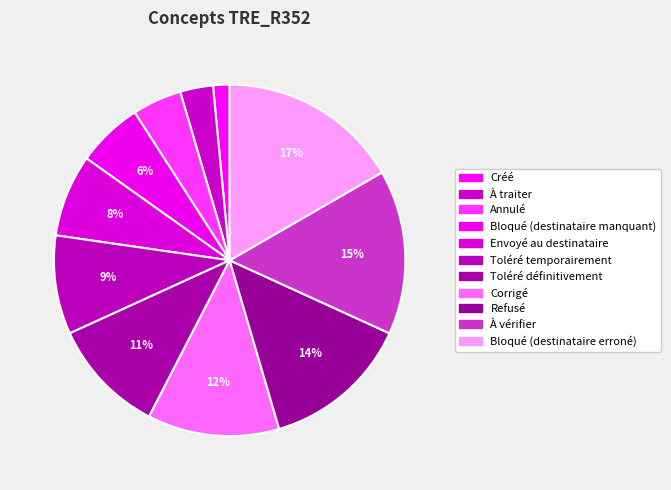

To the nearest percent, what is the average slice percentage?

9%